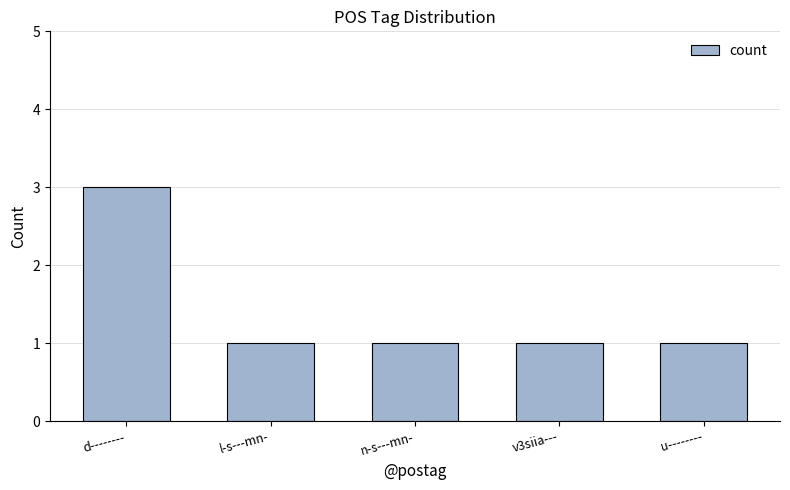

What is the label of the 1st bar from the right?

u--------